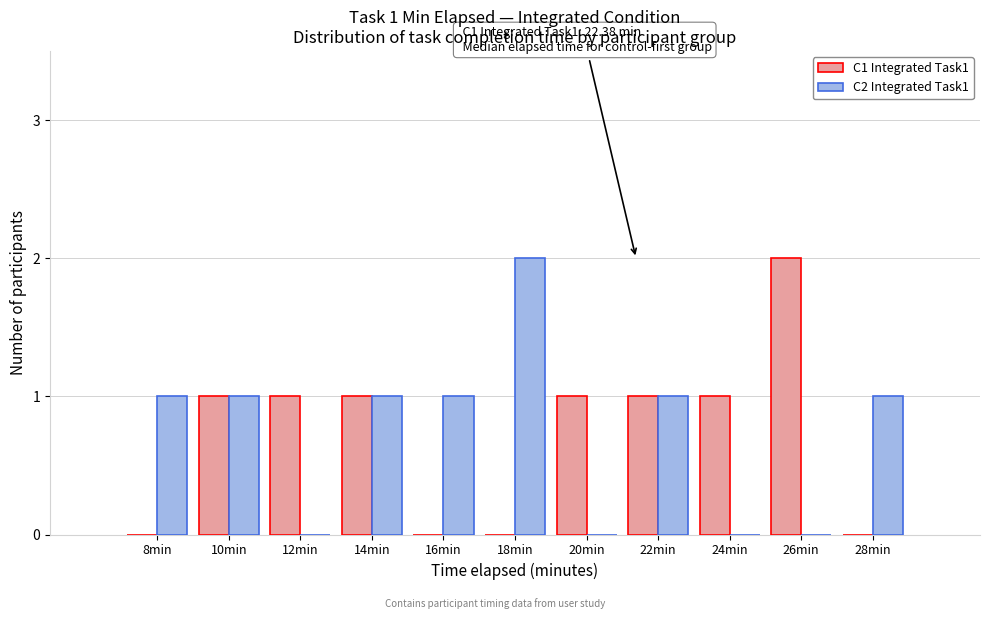

Reading left to right, transcribe all the data shown in this chart.

C1 Integrated Task1: 8min=0	10min=1	12min=1	14min=1	16min=0	18min=0	20min=1	22min=1	24min=1	26min=2	28min=0
C2 Integrated Task1: 8min=1	10min=1	12min=0	14min=1	16min=1	18min=2	20min=0	22min=1	24min=0	26min=0	28min=1